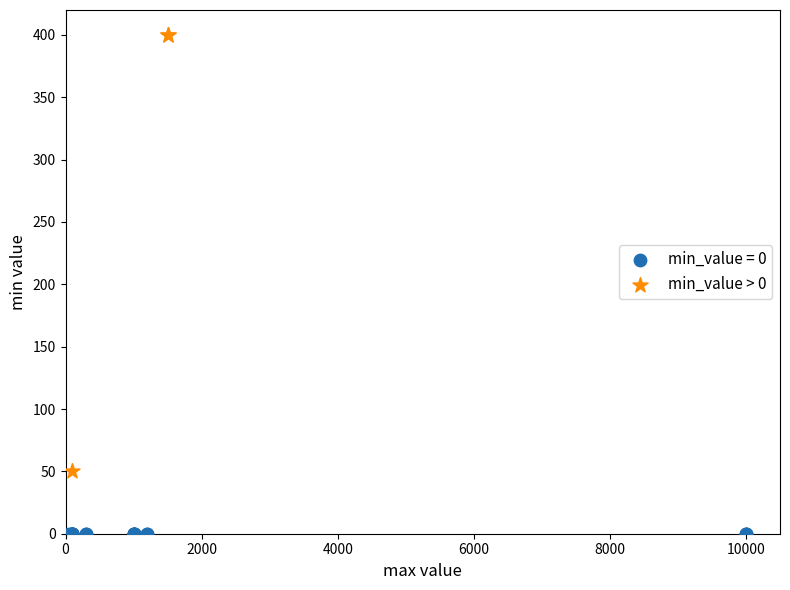

Which series reaches the maximum Y coordinate?

min_value > 0